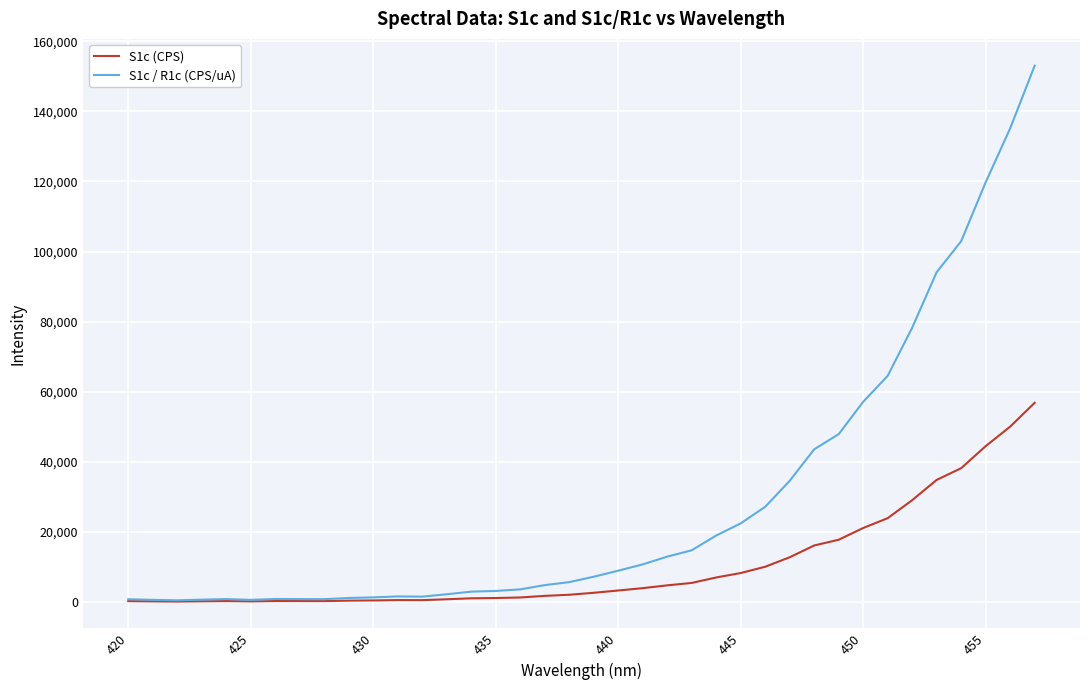

Which series has the largest total across all categories?

S1c / R1c (CPS/uA)